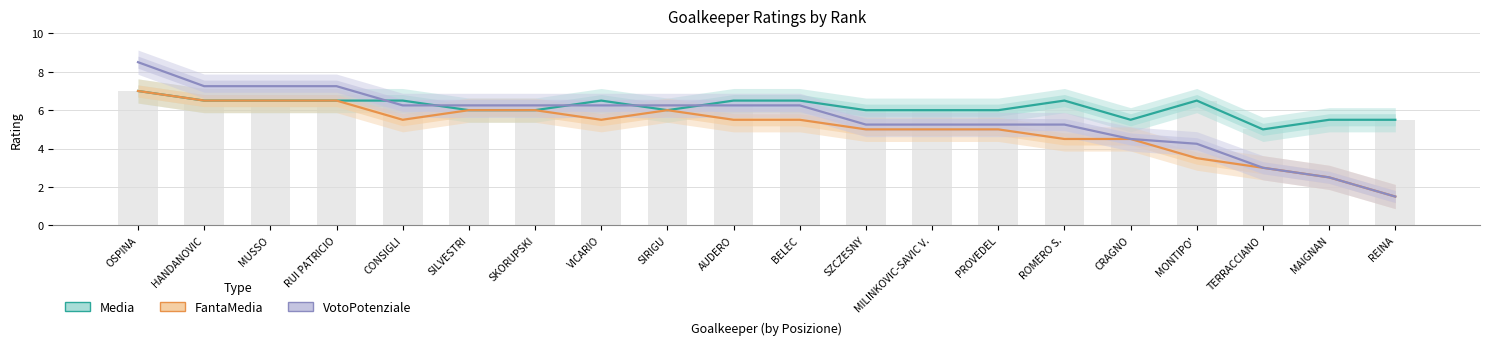

True or false: VotoPotenziale has a value of 4.1 at TERRACCIANO.

False